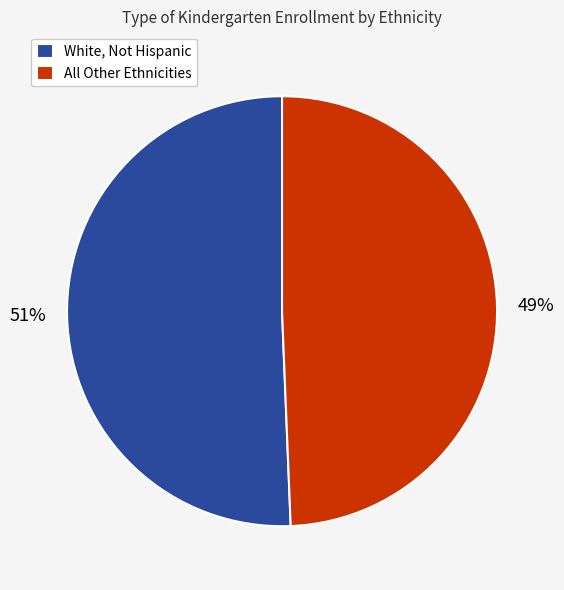

Is it true that White, Not Hispanic is 58% of the pie?

False